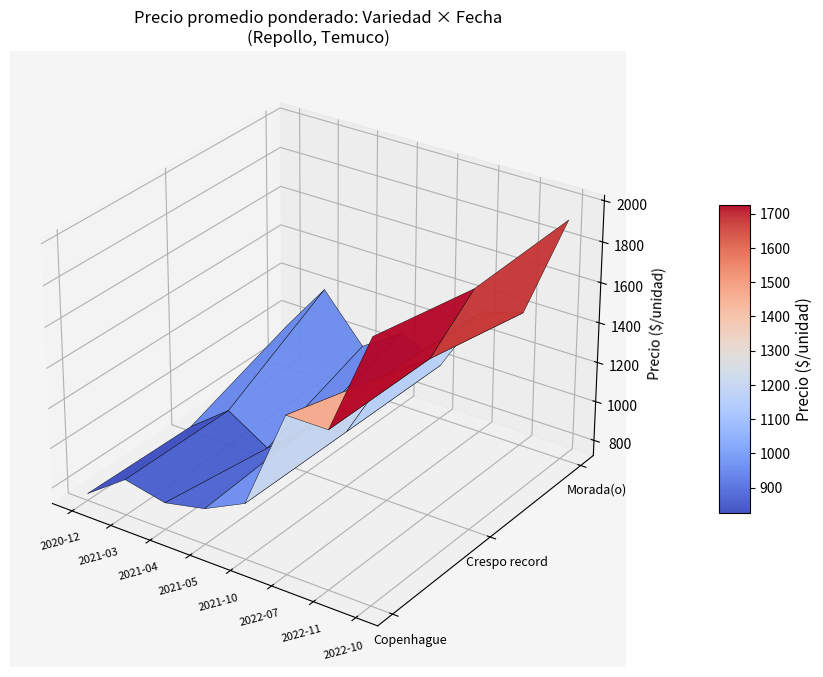

List the series in order of their overall mean, lowest first.

Crespo record, Copenhague, Morada(o)